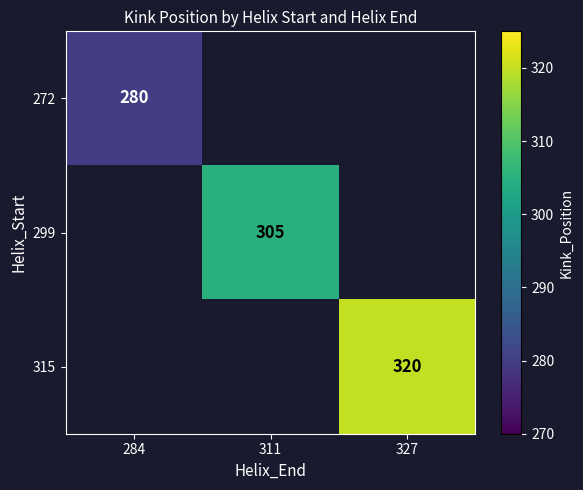

True or false: 272 has a value of 280 at 284.

True